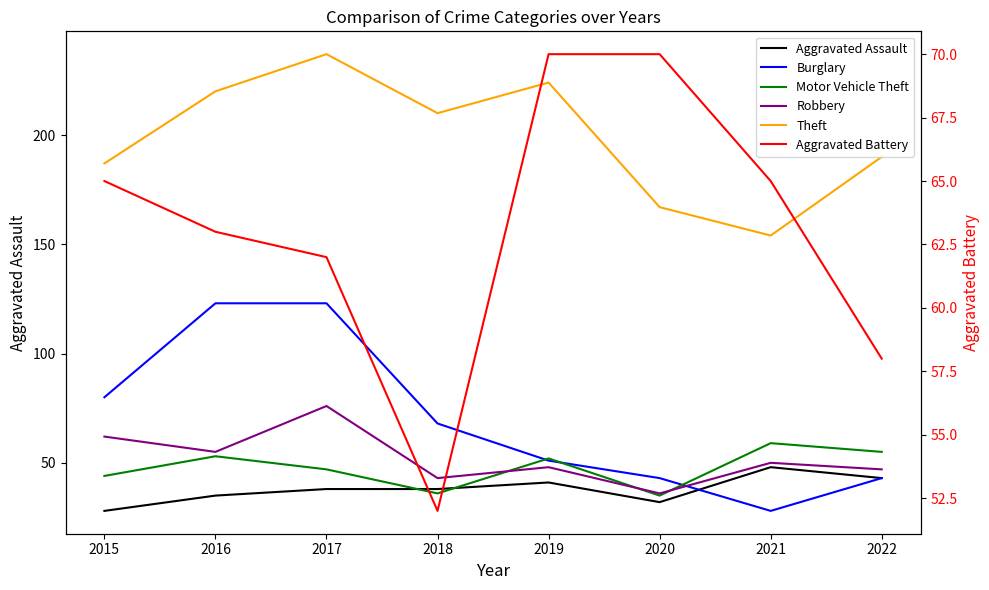

What are all the series names shown in the legend?

Aggravated Assault, Burglary, Motor Vehicle Theft, Robbery, Theft, Aggravated Battery